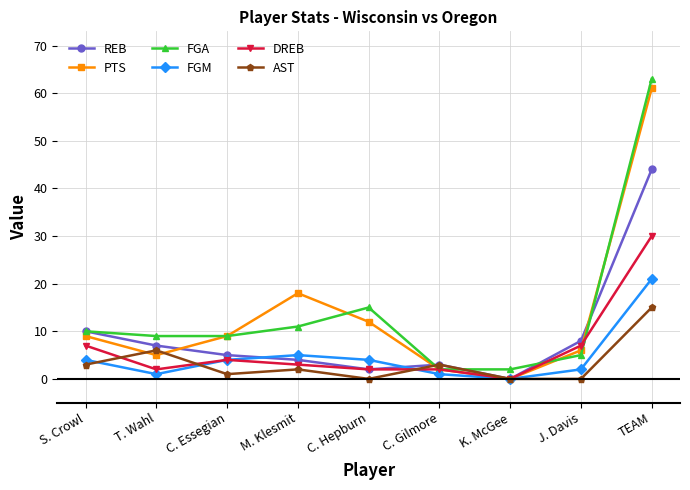

Is it true that PTS equals 17 at C. Hepburn?

False